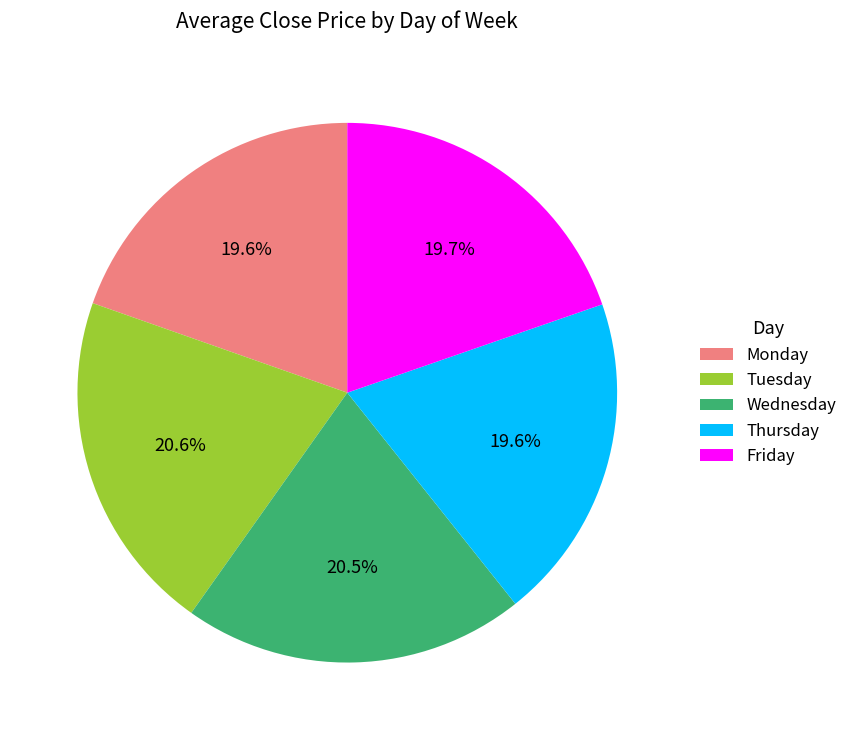

To the nearest percent, what is the difference between the Wednesday and Friday slice percentages?

1%